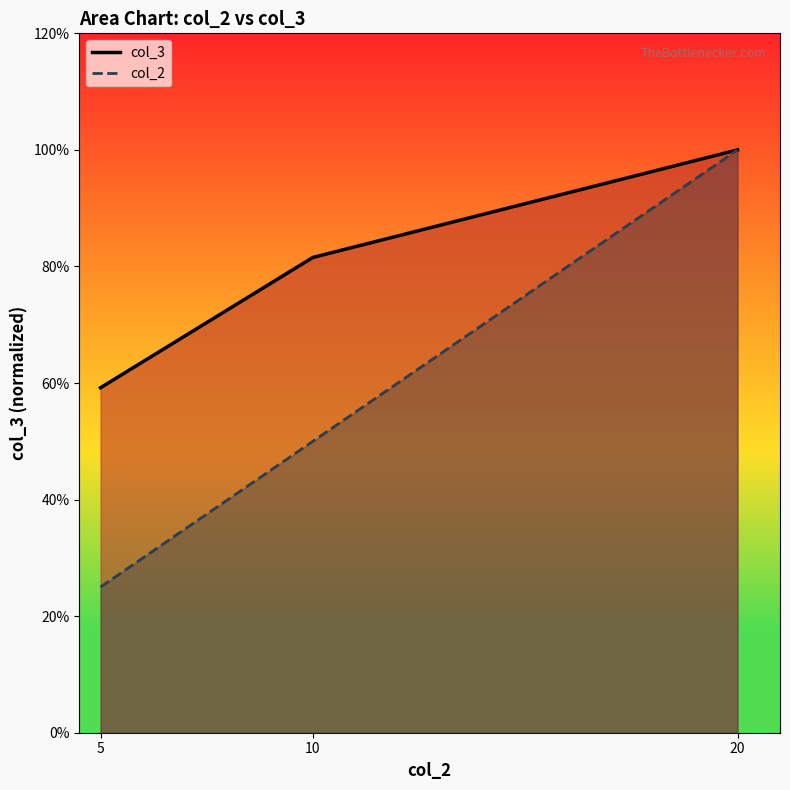

Which series has the largest total across all categories?

col_3